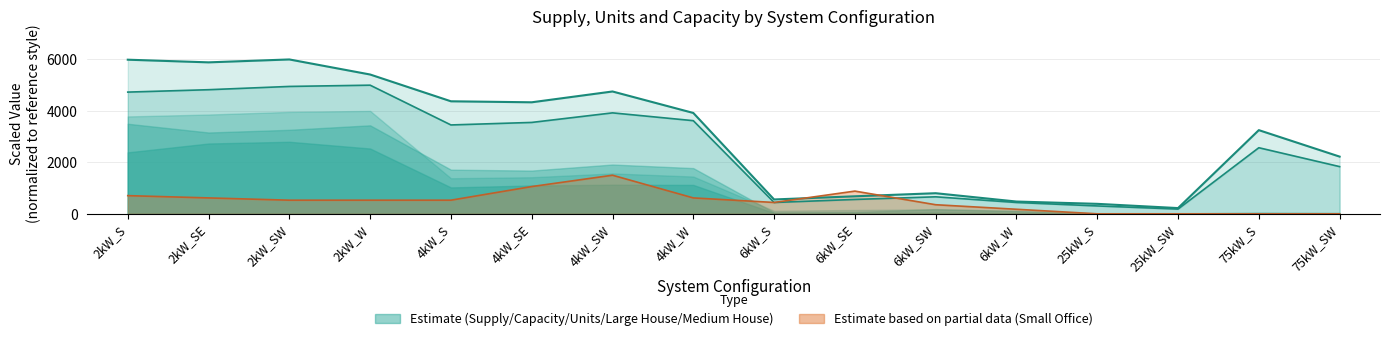

What is the approximate value of Total Supply at 4kW_SW?

4754.9